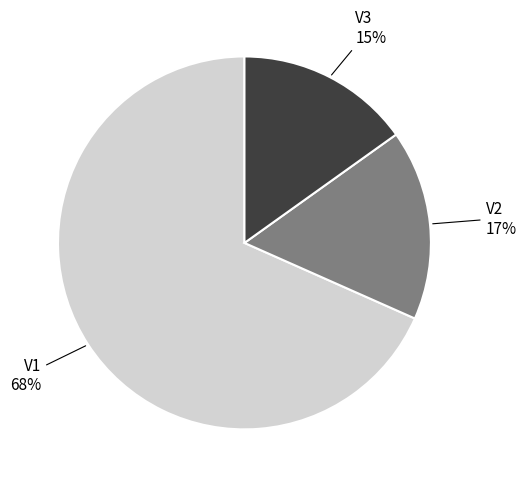

To the nearest percent, what percentage of the pie is V3?

15%